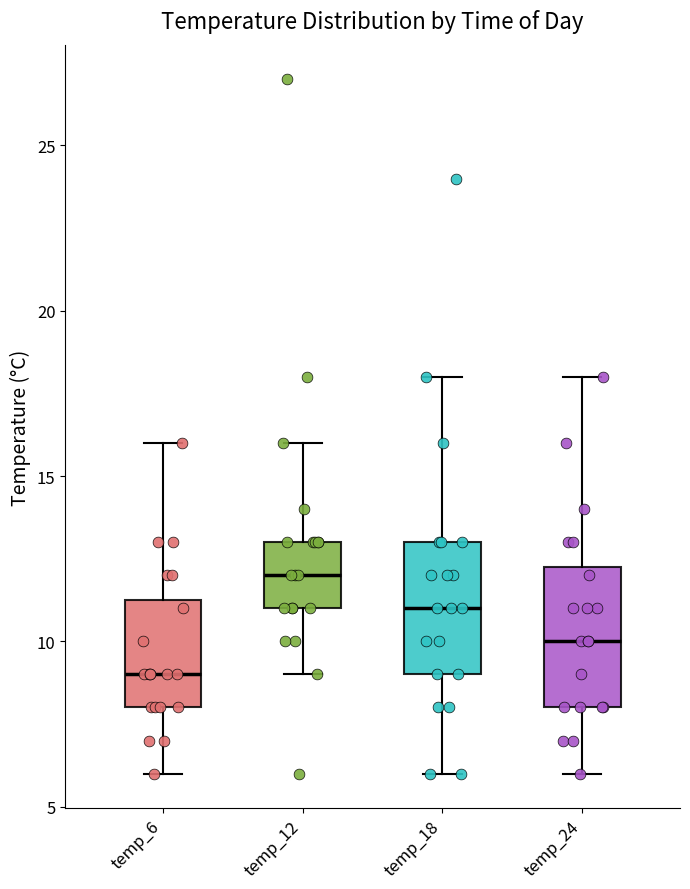

Reading left to right, read every box against the y-axis: the position of its median line, the range the box covers, and the ends of its whiskers. The values are not printed on the chart, so give them approximately, as read against the axis.

temp_6: median 9.0, box 8.0 to 11.5, whiskers 6.0 to 16.0
temp_12: median 12.0, box 11.0 to 13.0, whiskers 9.0 to 16.0
temp_18: median 11.0, box 9.0 to 13.0, whiskers 6.0 to 18.0
temp_24: median 10.0, box 8.0 to 12.5, whiskers 6.0 to 18.0